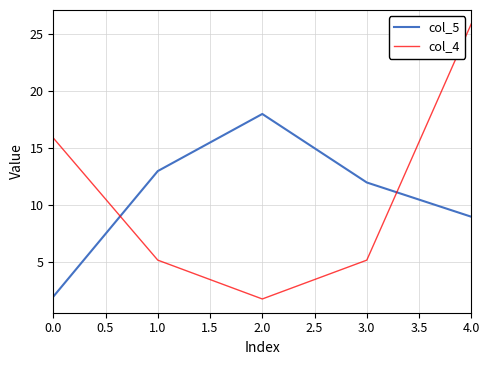

Which category has the highest value in the col_5 series?

2.0